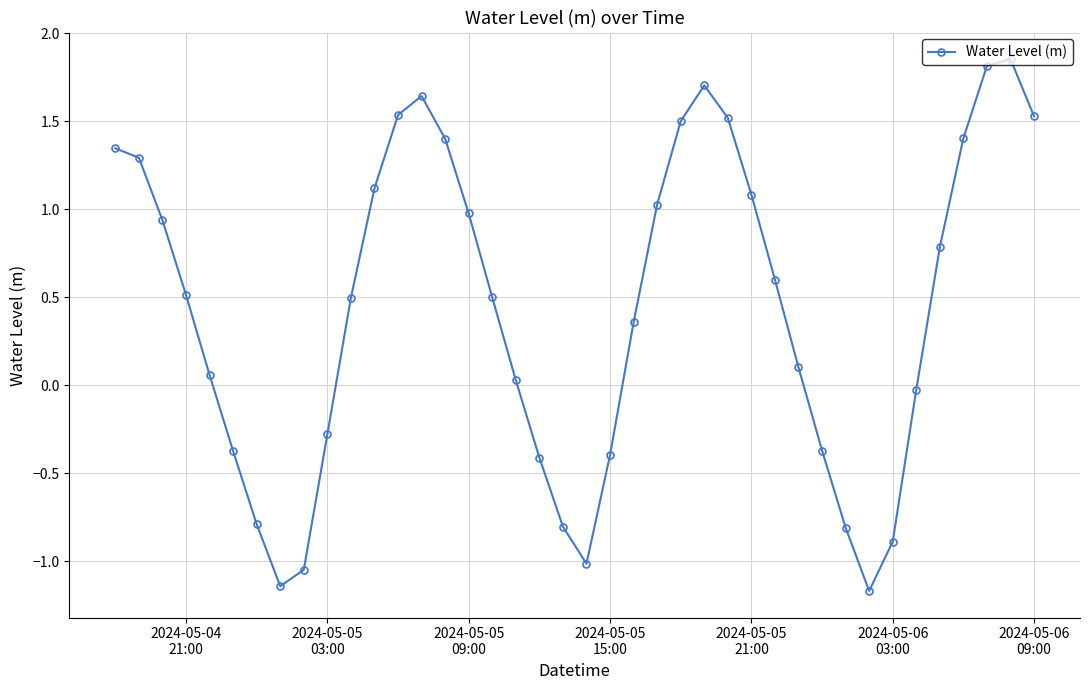

What is the smallest value displayed?

-1.2